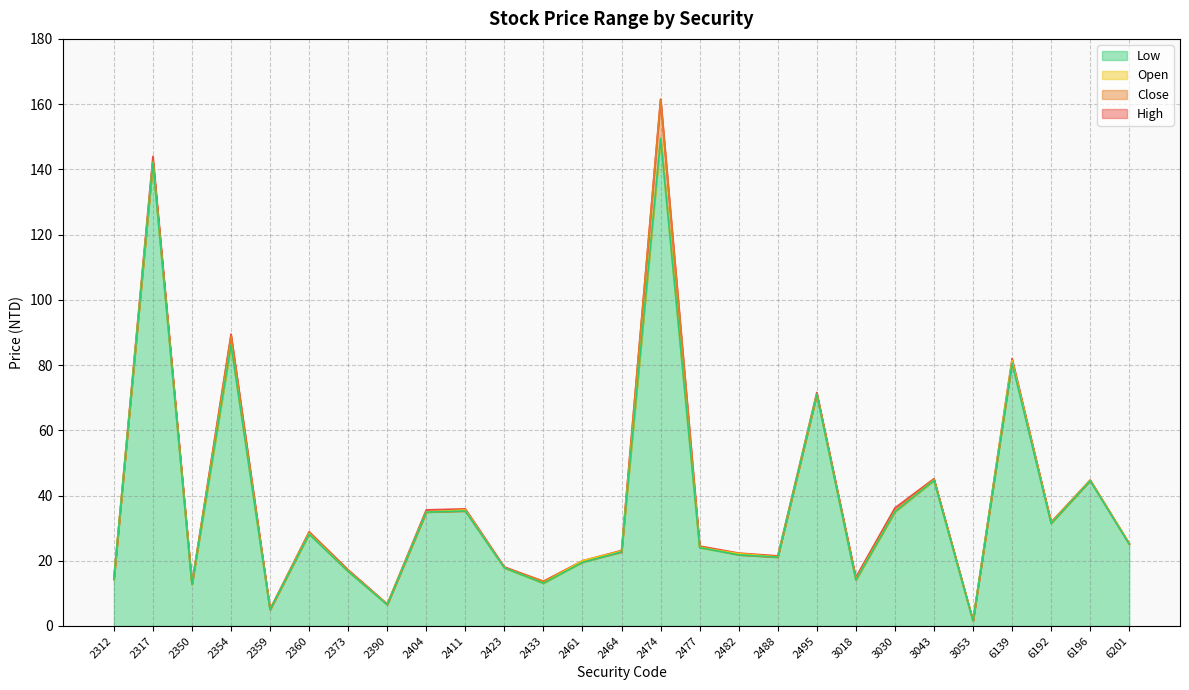

Which series has the widest spread of values?

High